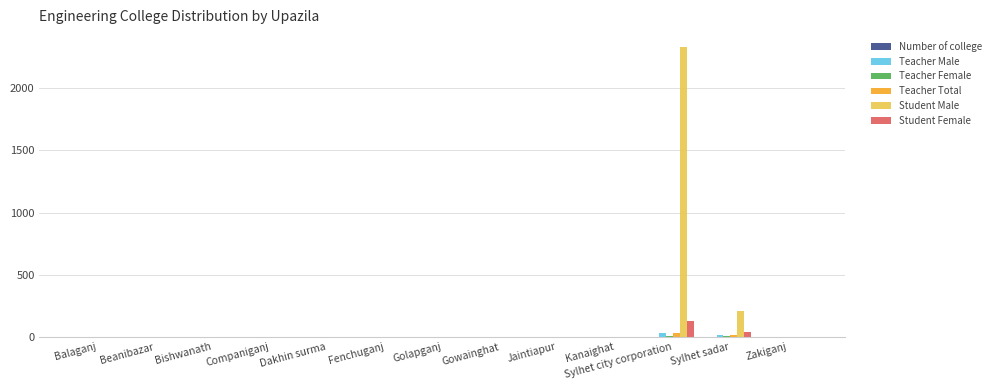

Which series has the largest total across all categories?

Student Male